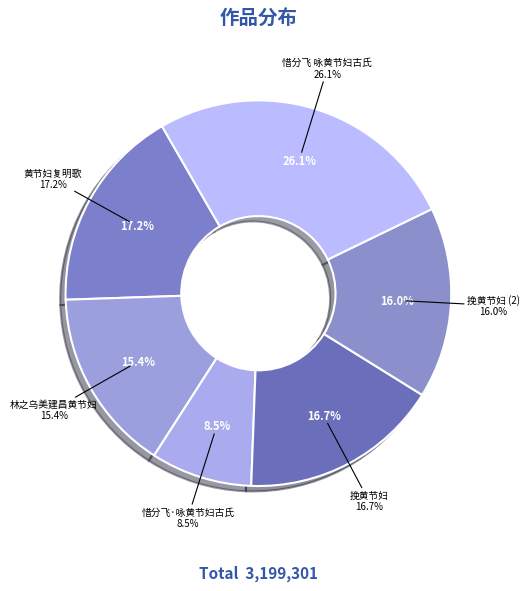

What percentage is the 挽黄节妇 slice, to the nearest percent?

17%